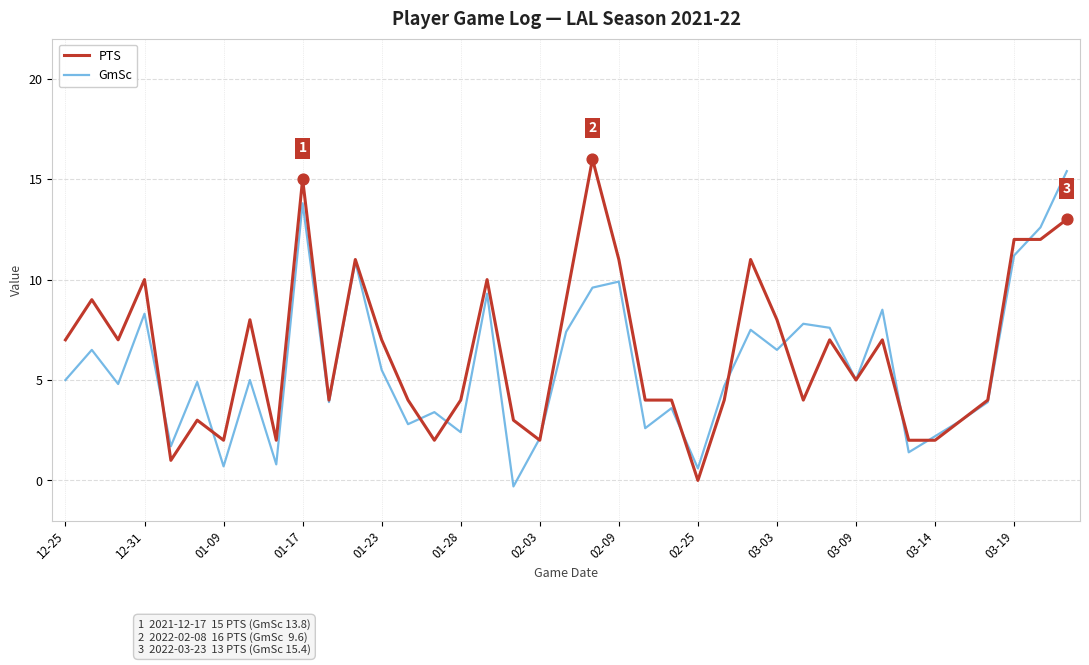

What is the maximum value for GmSc?

15.4